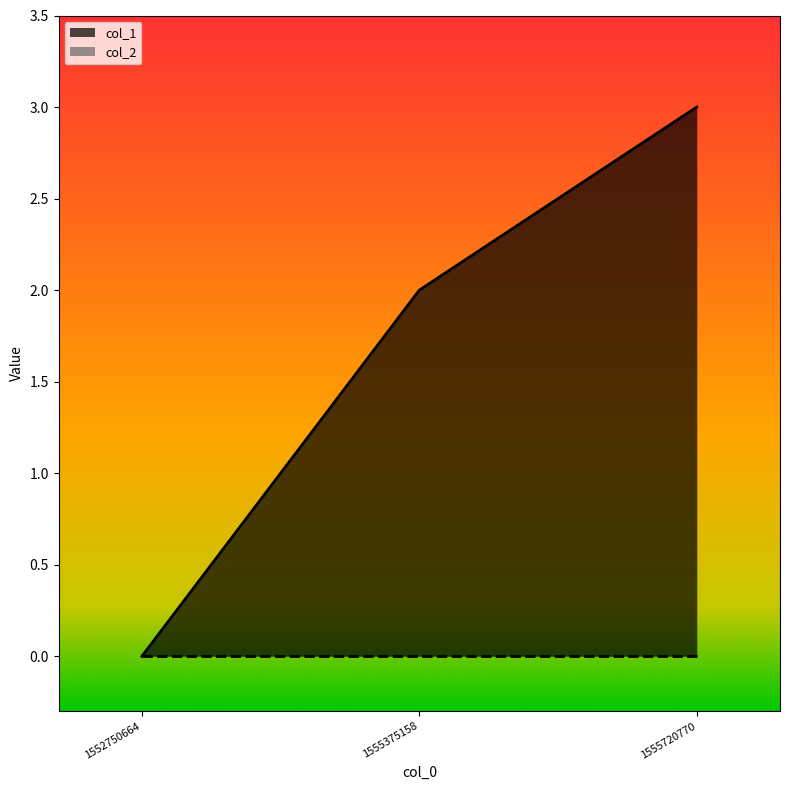

How many series are shown in this chart?

2